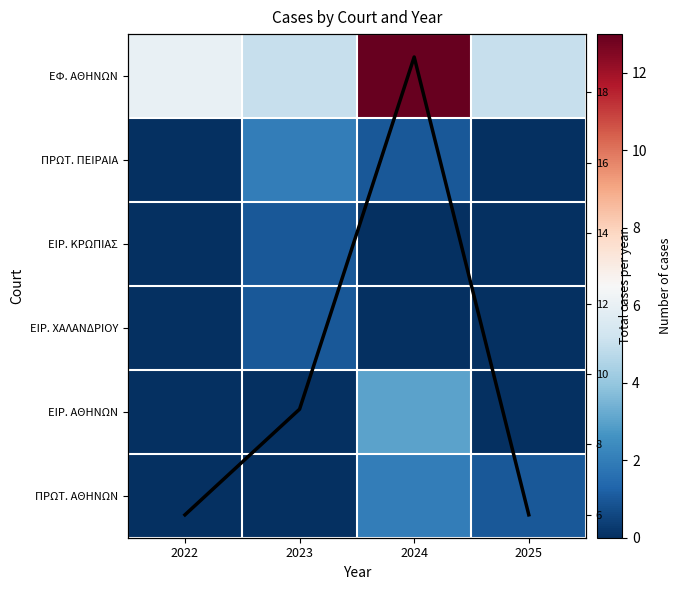

How many distinct data groups are displayed?

7